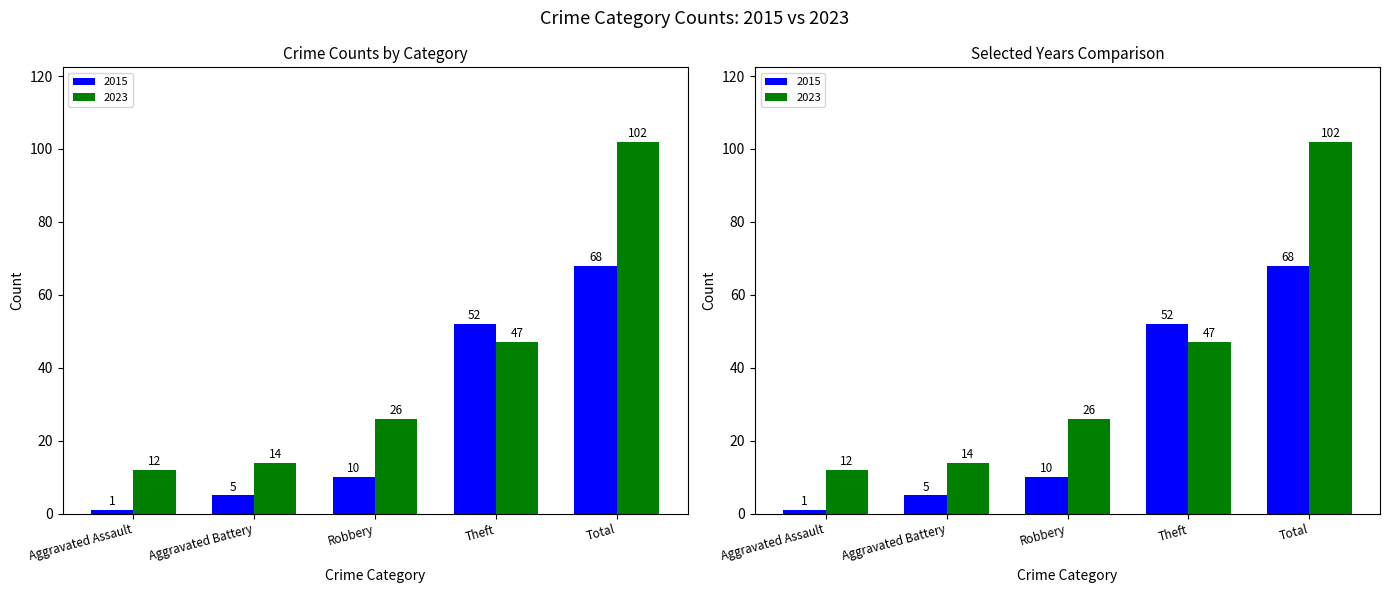

Reading right to left, list all the values displayed in this chart.

2015: Total=68	Theft=52	Robbery=10	Aggravated Battery=5	Aggravated Assault=1
2023: Total=102	Theft=47	Robbery=26	Aggravated Battery=14	Aggravated Assault=12